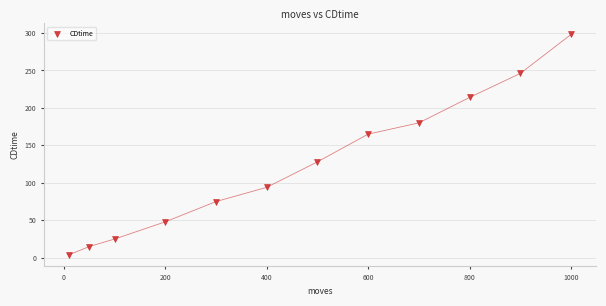

What Y value in the scatter plot is closest to 151?

165